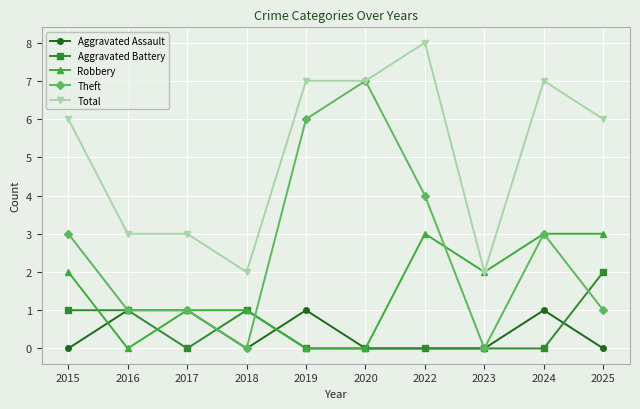

What value does the Robbery series have at 2025?

3